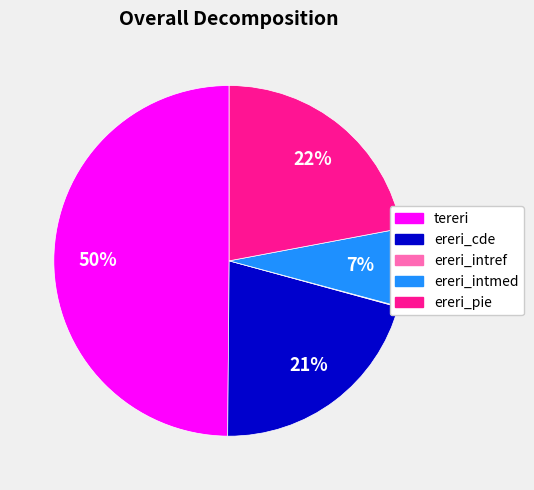

Does ereri_cde represent more than half of the total?

No